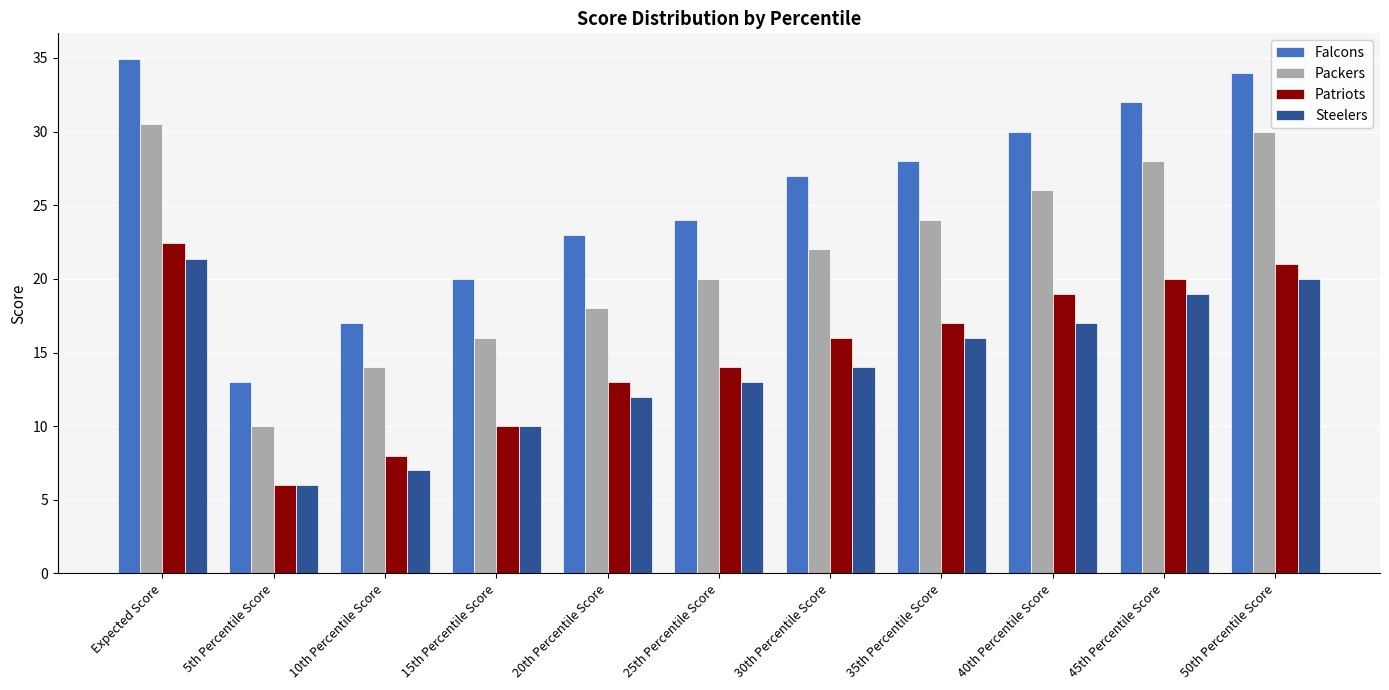

Which category has the lowest value in the Steelers series?

5th Percentile Score